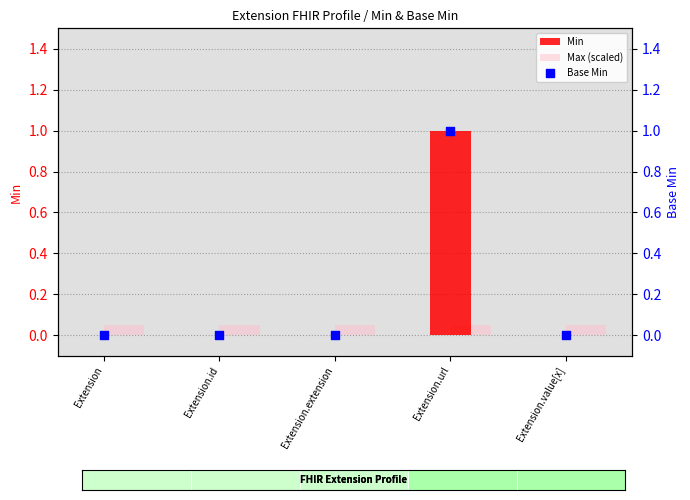

At how many categories does at least one series exceed 0?

5